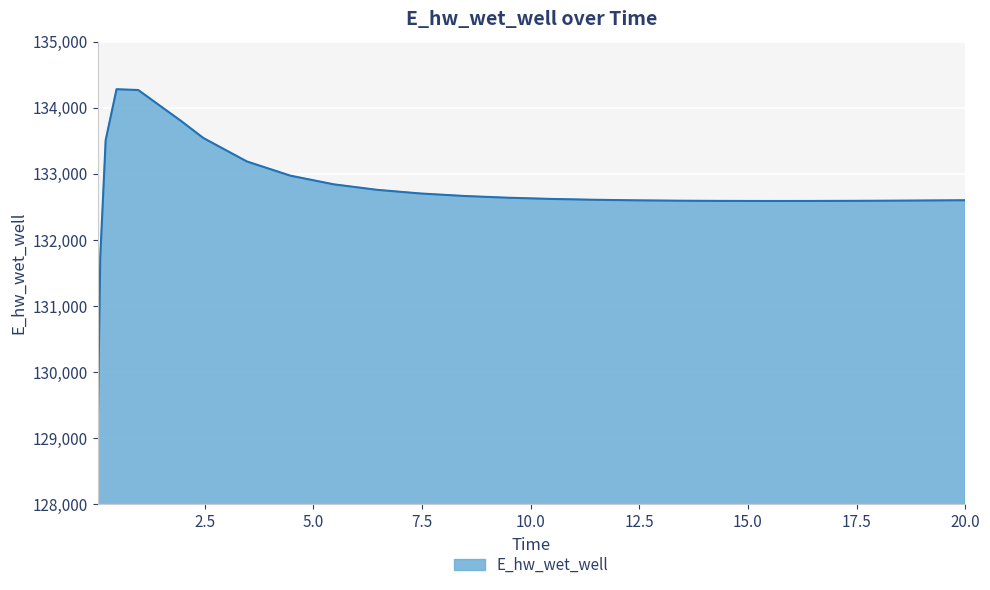

What is the greatest value displayed?

134278.5